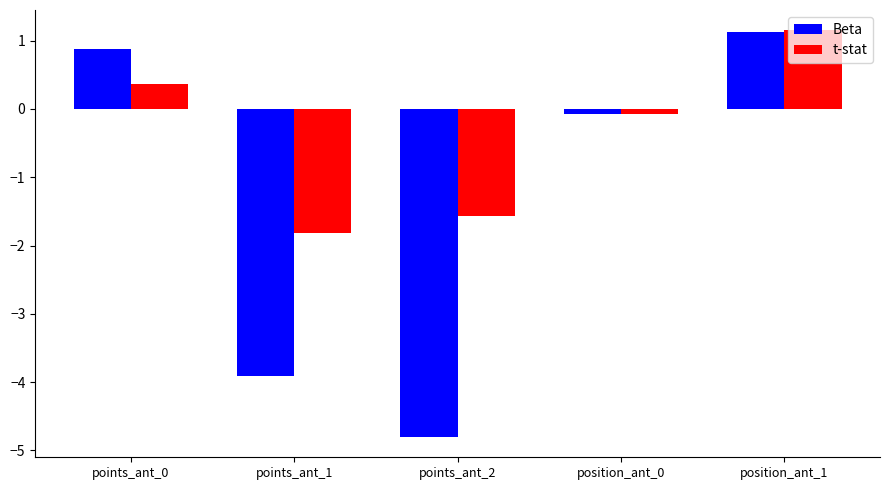

How many bars are there in each group?

2